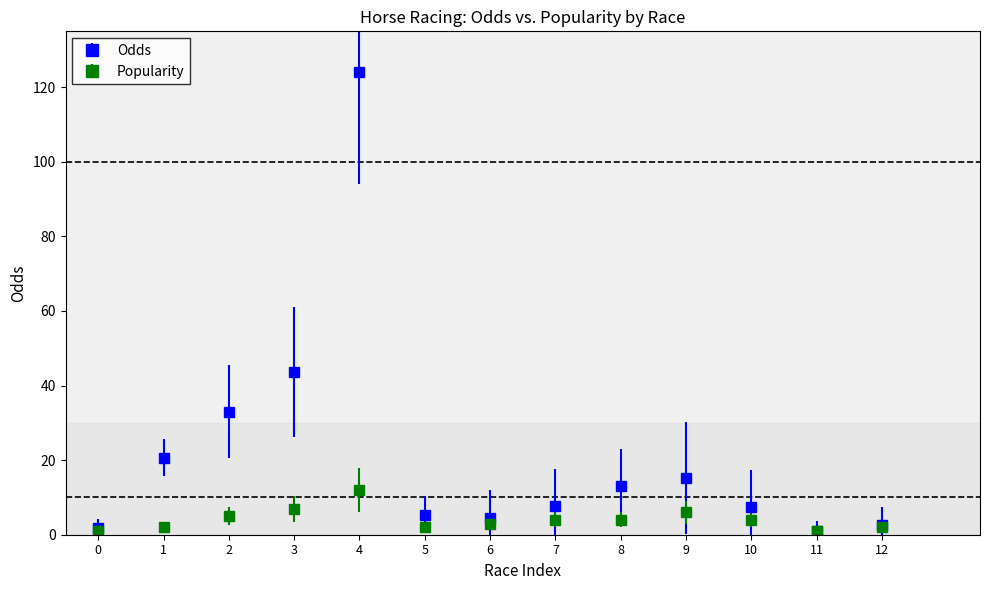

What is the difference between the highest and lowest values at 8?

9.0